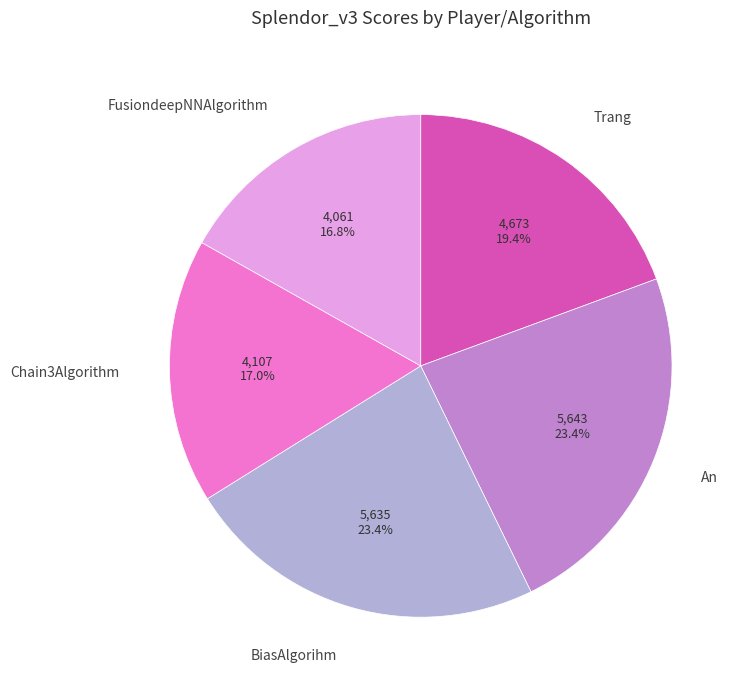

Which has a higher value, An or FusiondeepNNAlgorithm?

An